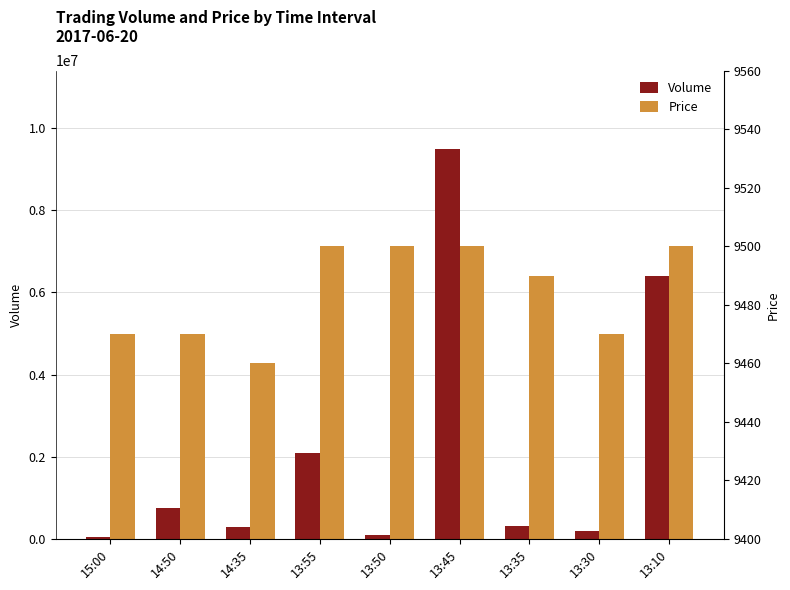

Between 13:45 and 14:35, which is larger?

13:45